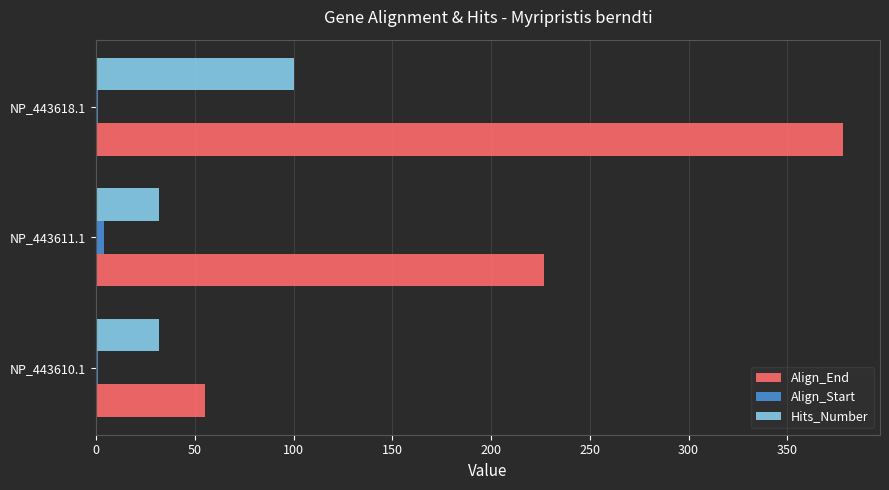

The value of Hits_Number at NP_443618.1 is 55. True or false?

False